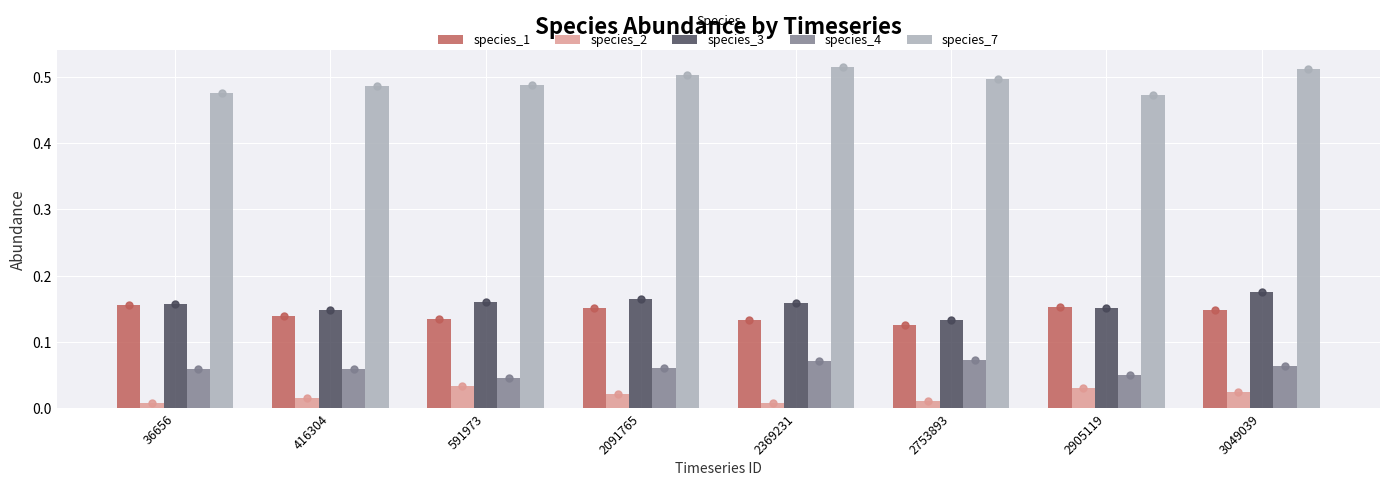

Which series reaches the maximum Y coordinate?

species_7